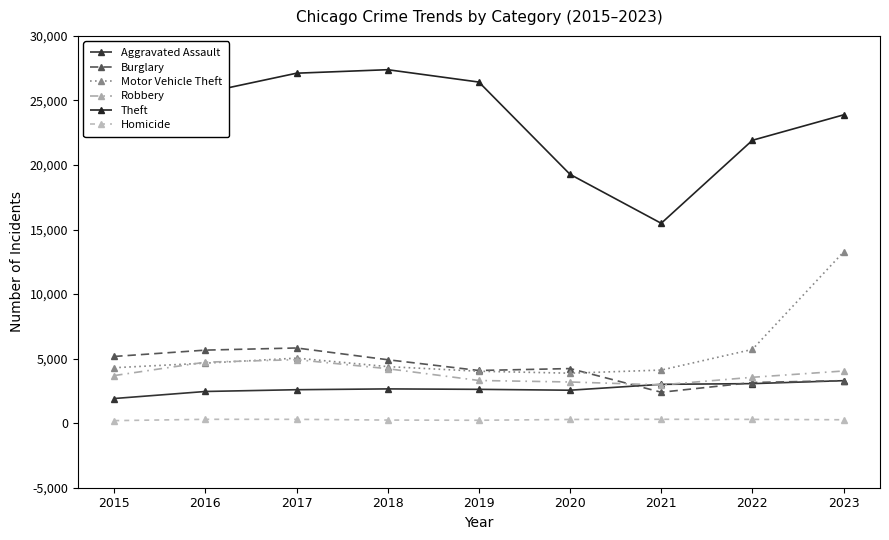

True or false: Robbery has more than 2 interior local peaks.

False